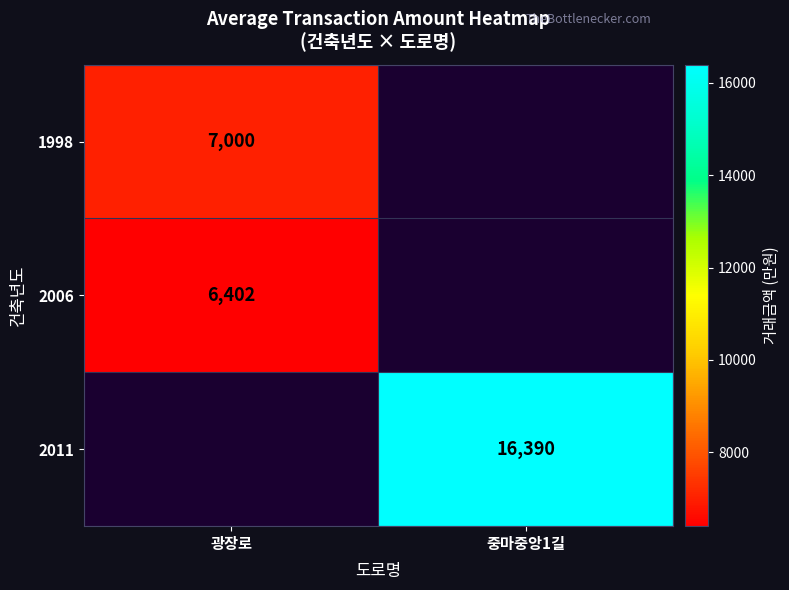

The value of 2006 at 광장로 is 2553.9. True or false?

False